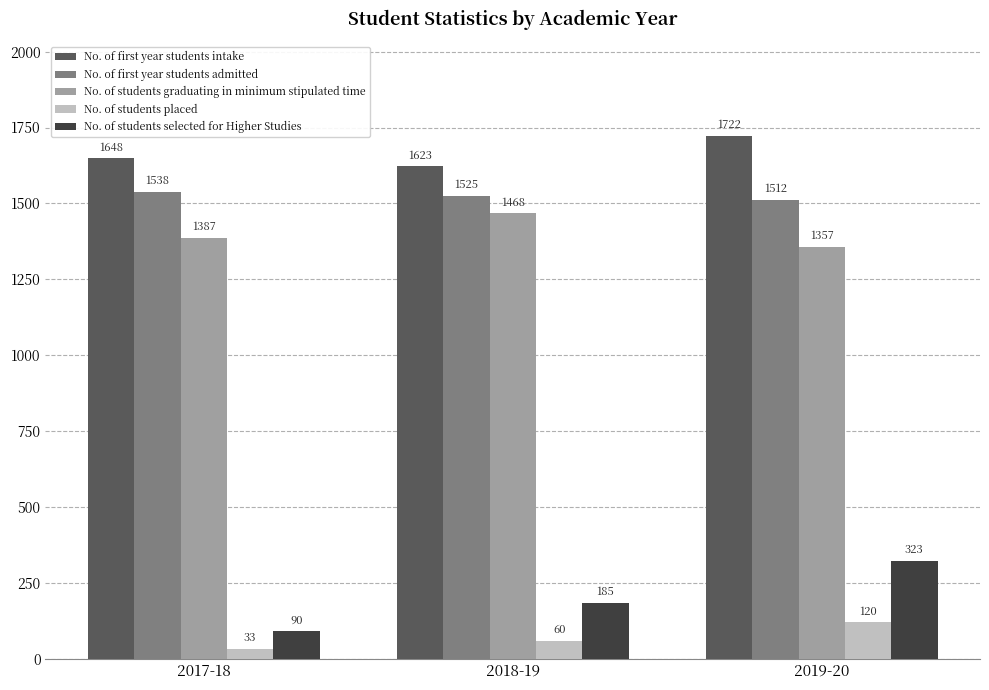

At which label is No. of students placed closest to 76?

2018-19